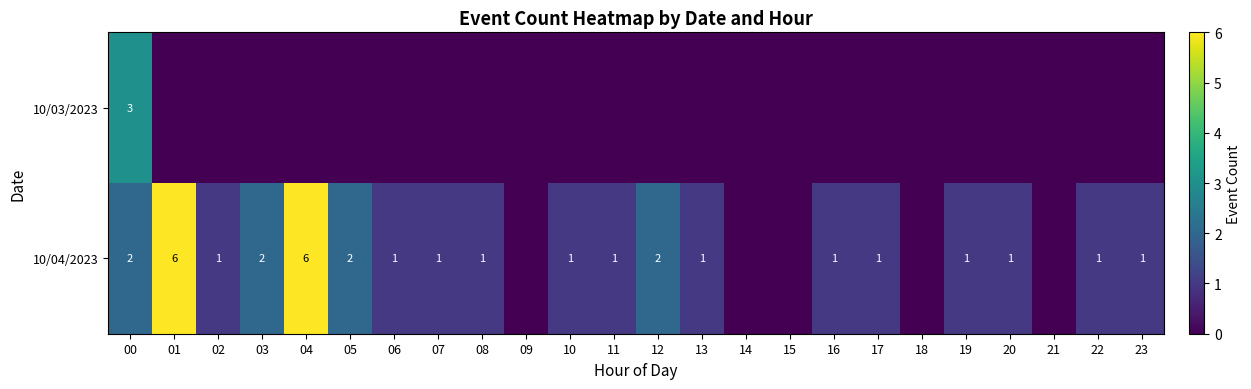

The value of 10/04/2023 at 01 is 6. True or false?

True